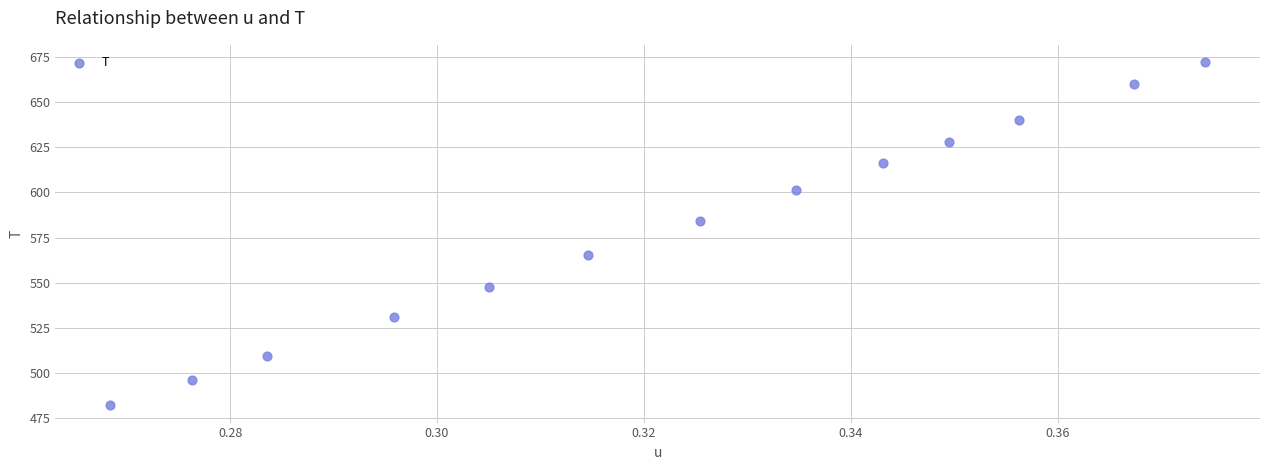

What Y value in the scatter plot is closest to 577?

584.4